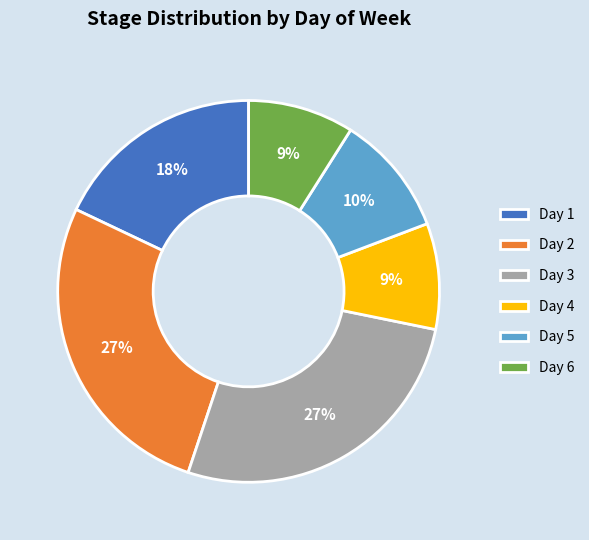

Is it true that Day 5 is 25% of the pie?

False